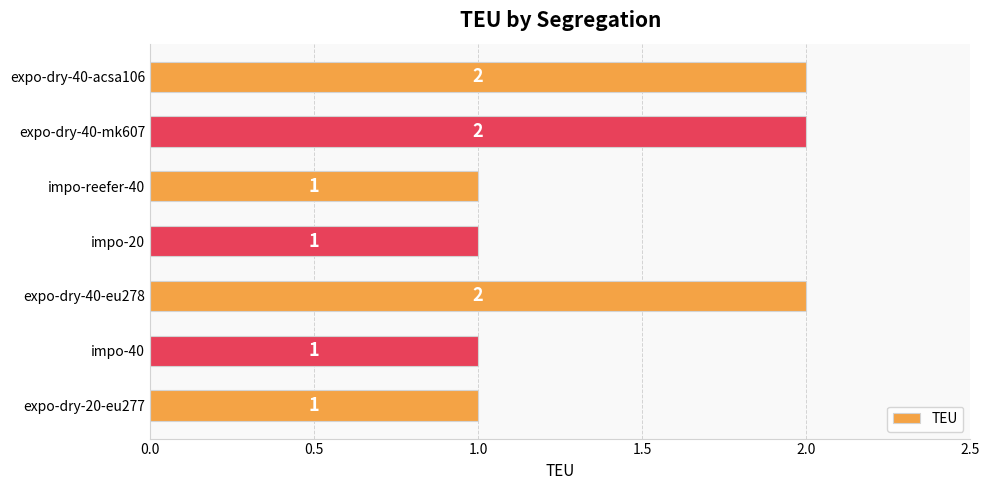

Reading top to bottom, extract all data points from this chart.

2	2	1	1	2	1	1